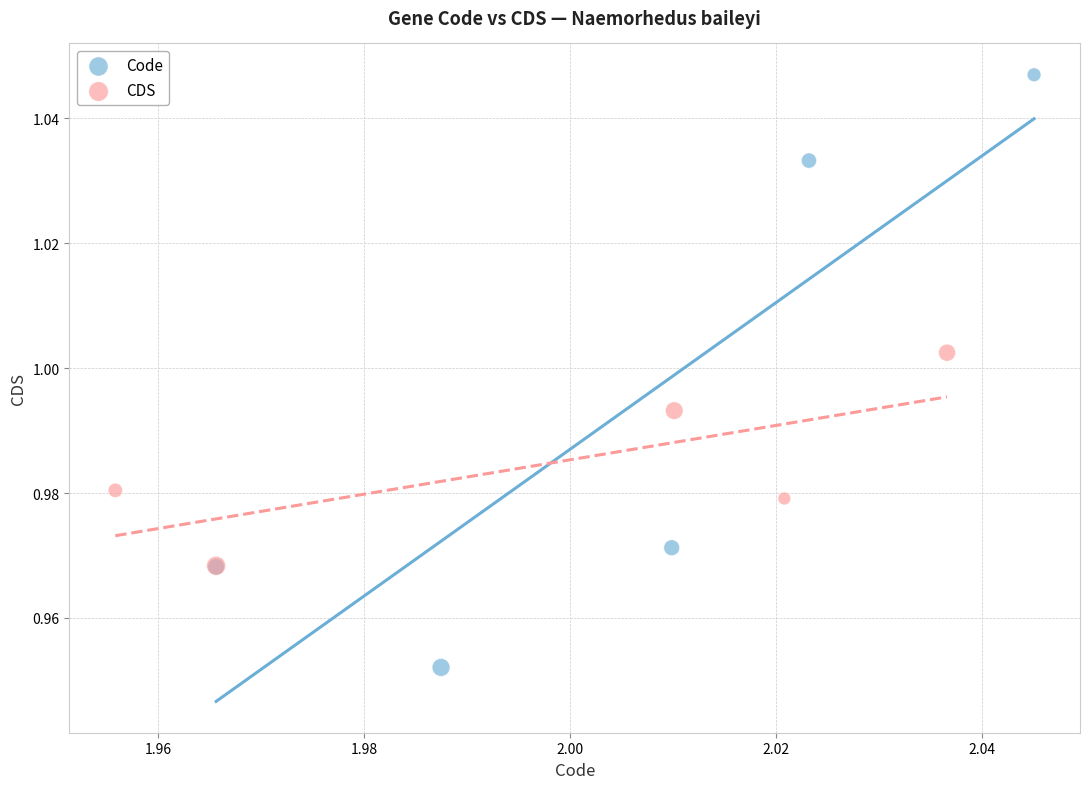

Which series contains the highest Y value?

Code